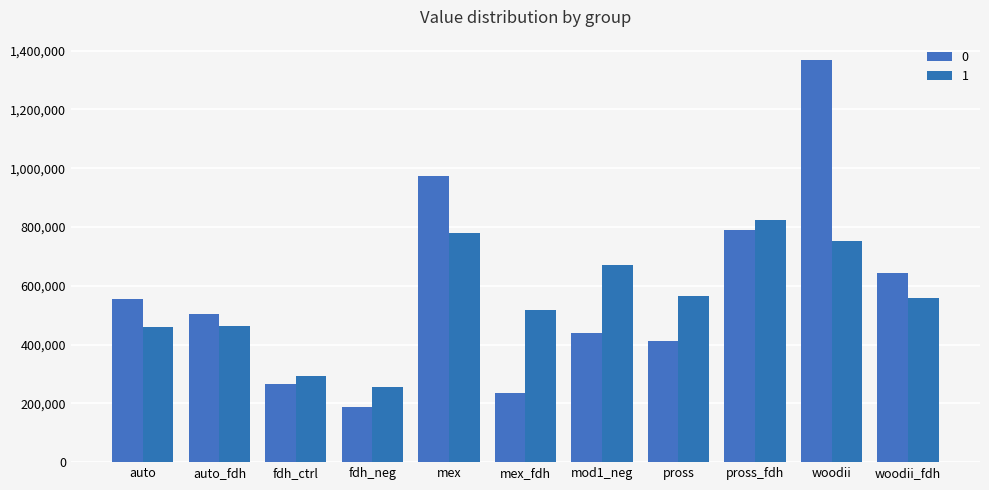

How many groups of bars are there?

11